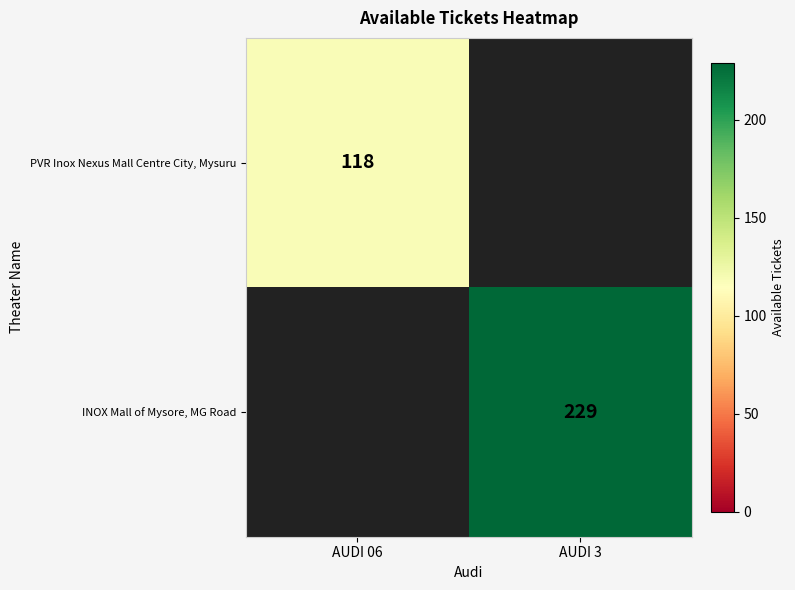

The value of PVR Inox Nexus Mall Centre City, Mysuru at AUDI 06 is 51. True or false?

False